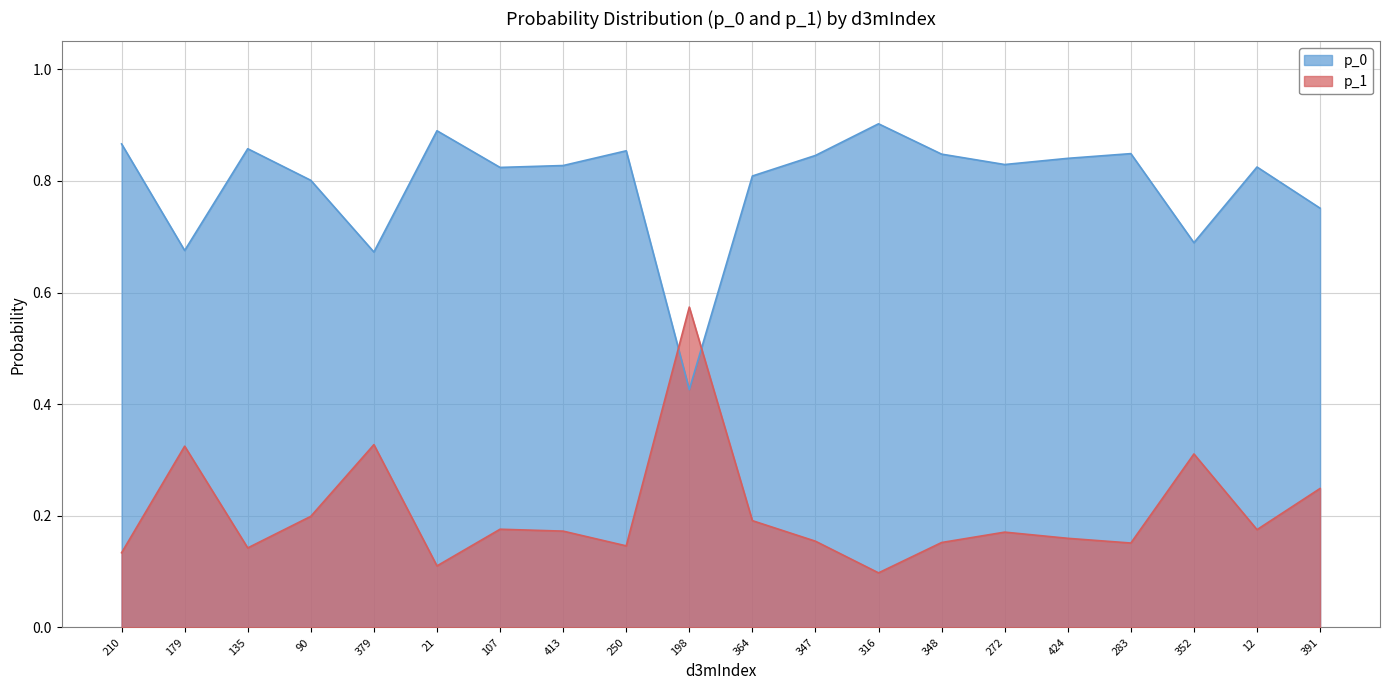

What is the total value across all series at 210?

1.0